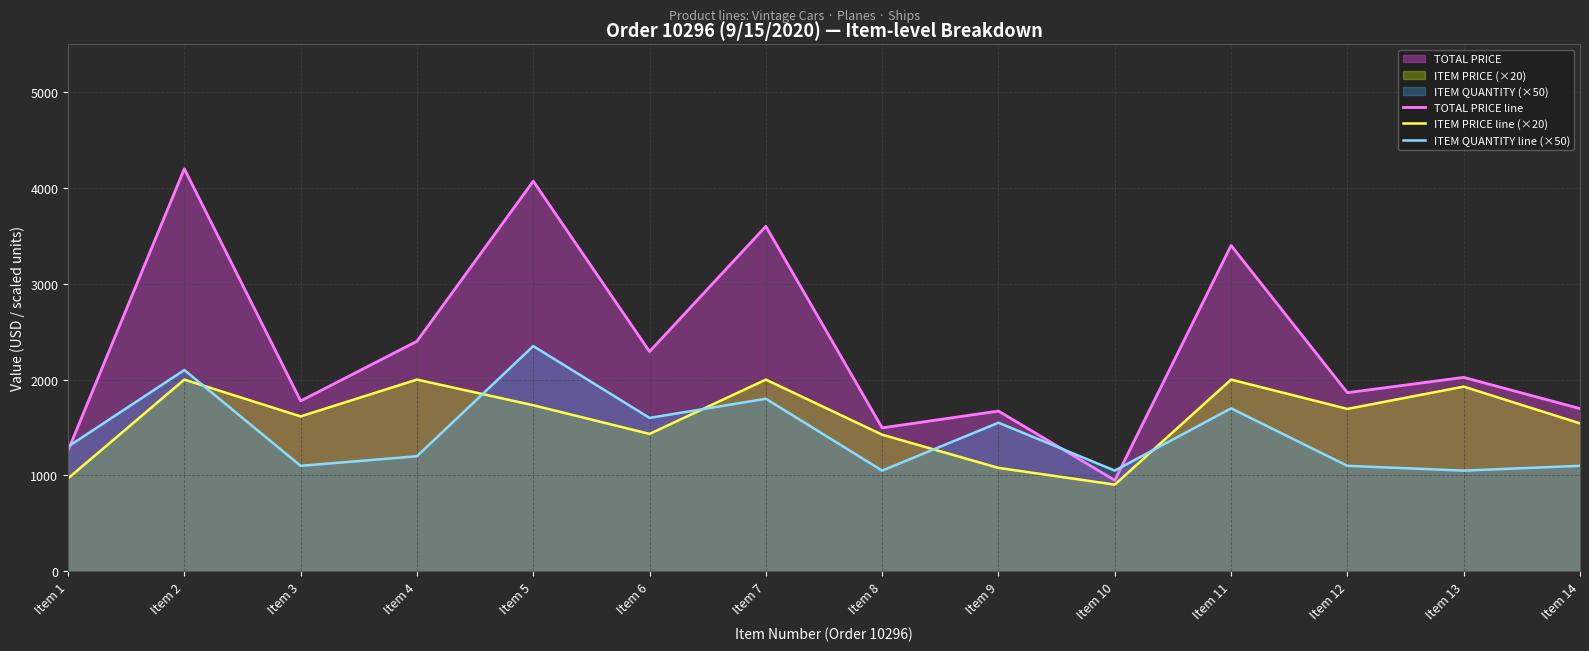

How many intersections are there between ITEM PRICE line (×20) and ITEM QUANTITY line (×50)?

5